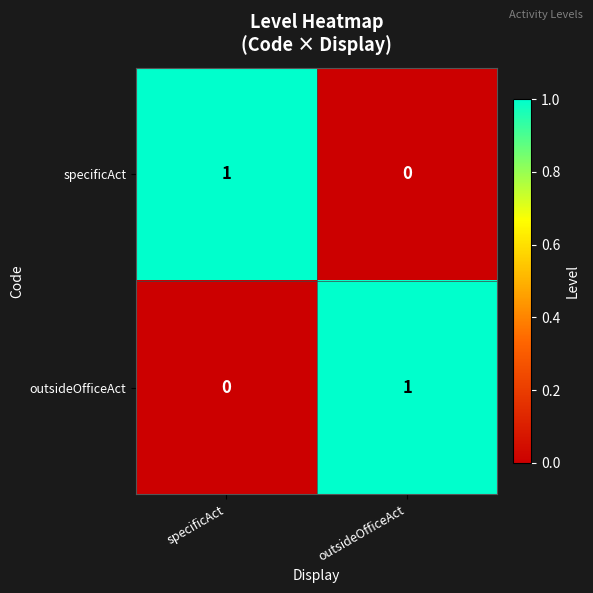

Is the value of outsideOfficeAct at outsideOfficeAct greater than the value of specificAct at outsideOfficeAct?

Yes